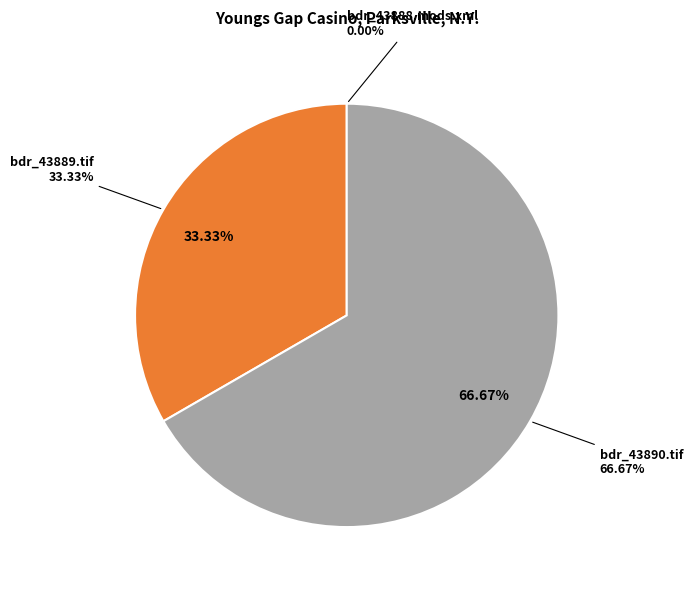

True or false: bdr_43890.tif accounts for 67% of the total.

True